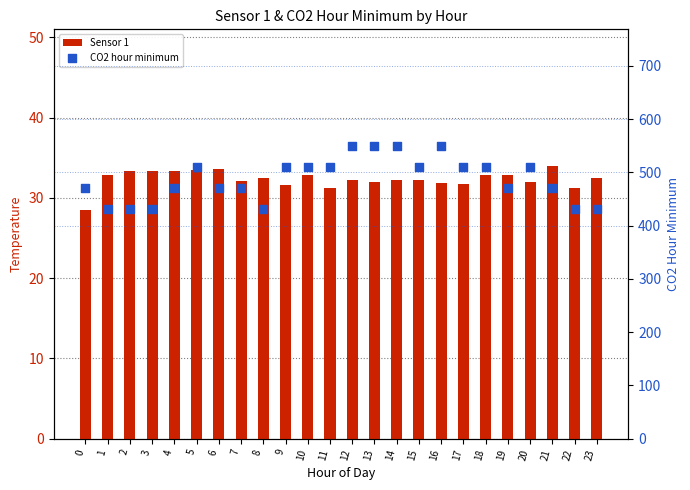

Which series reaches the minimum Y coordinate?

Sensor 1